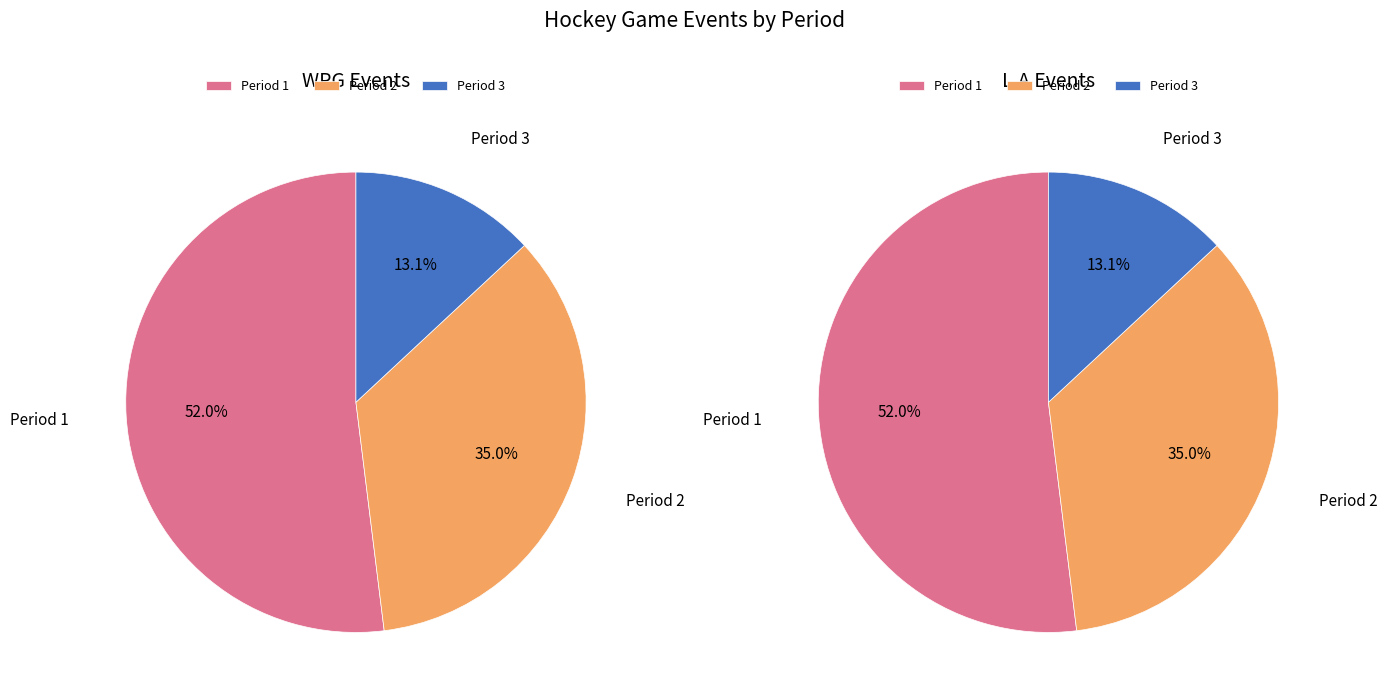

True or false: 3 accounts for 13% of the total.

True